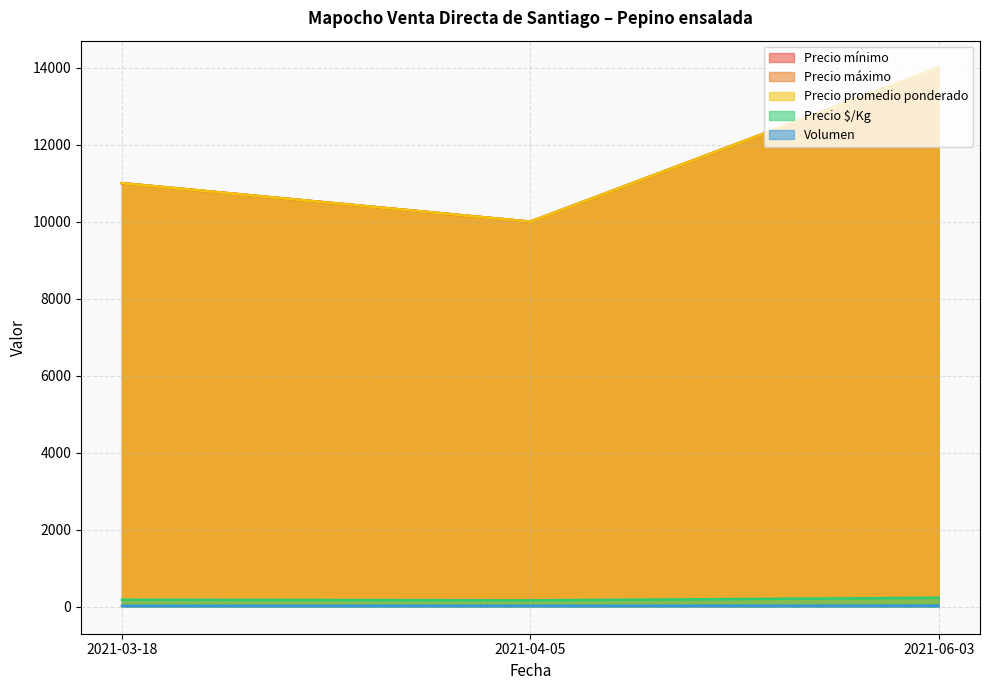

How many Volumen values are between 25 and 30?

3